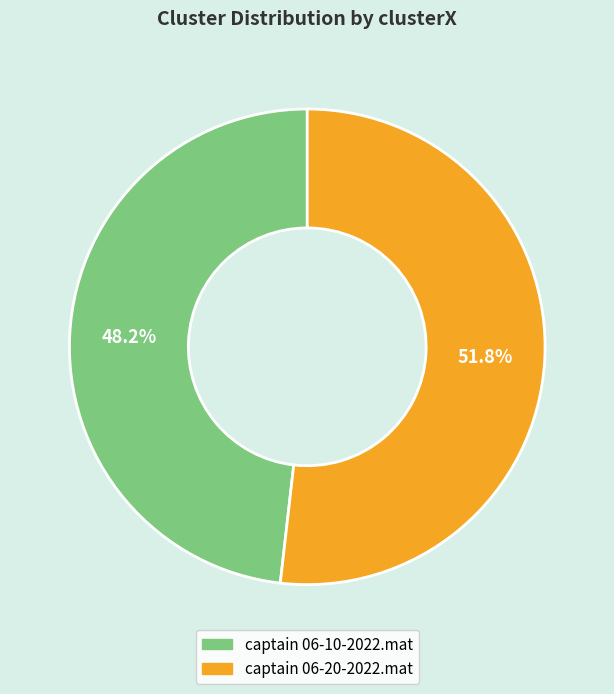

Combined, what portion of the pie is captain 06-20-2022.mat and captain 06-10-2022.mat?

100.0%